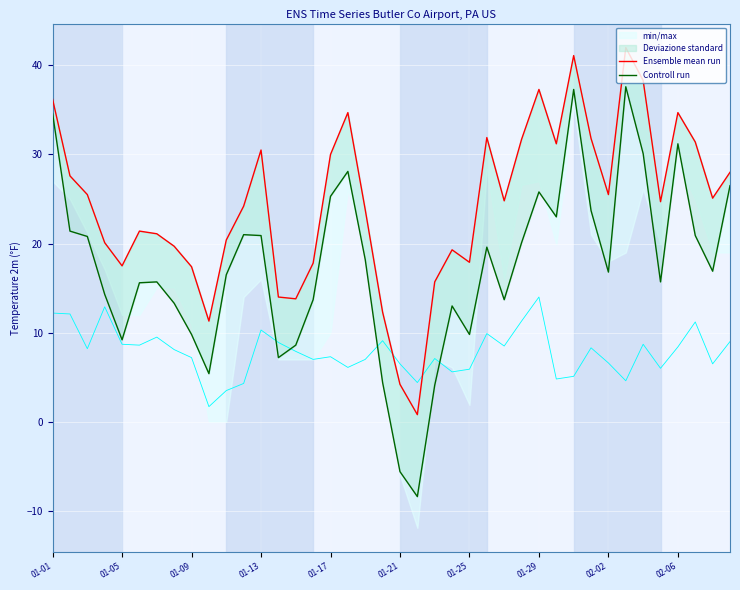

What is the value of the Controll run point at the 37th from the left?

31.2